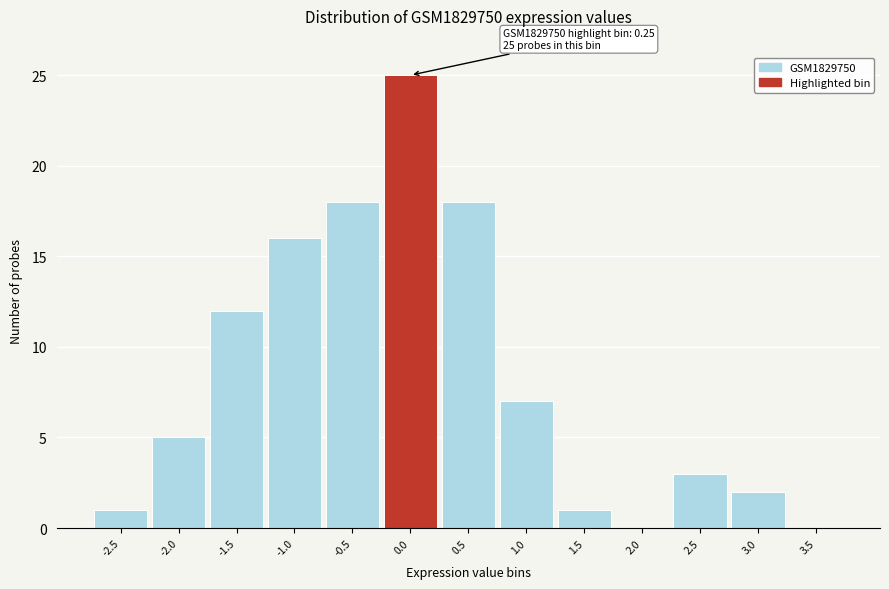

Reading left to right, what are all the values shown in this chart?

-2.5=1	-2.0=5	-1.5=12	-1.0=16	-0.5=18	0.0=25	0.5=18	1.0=7	1.5=1	2.0=0	2.5=3	3.0=2	3.5=0